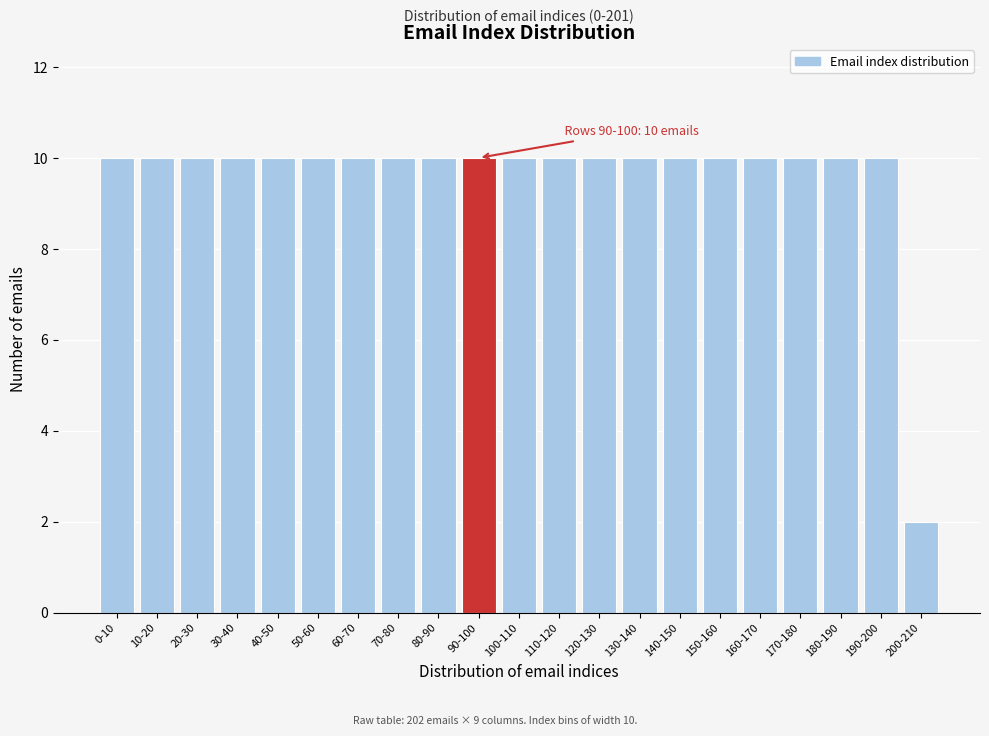

Reading left to right, extract all data points from this chart.

10	10	10	10	10	10	10	10	10	10	10	10	10	10	10	10	10	10	10	10	2